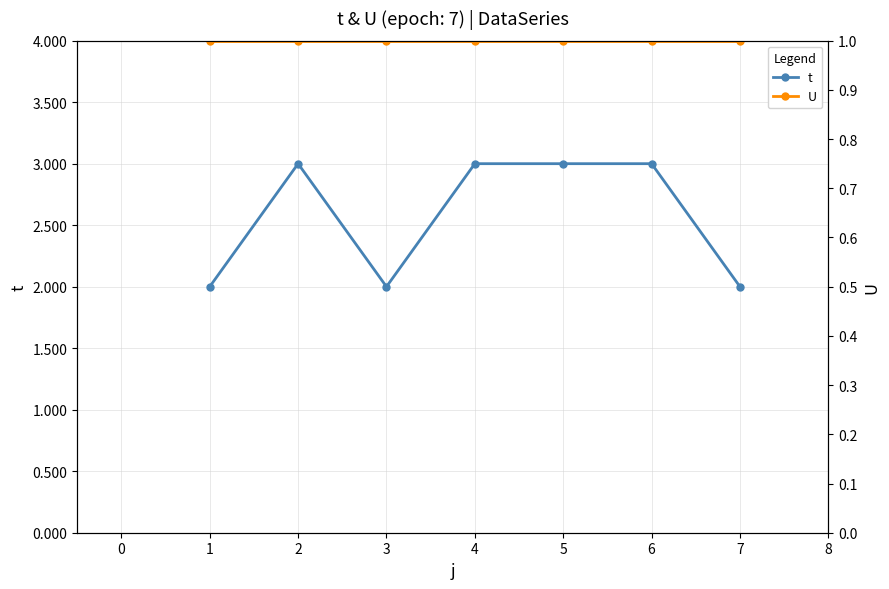

In t, how many points are higher than both neighbors (excluding endpoints)?

1